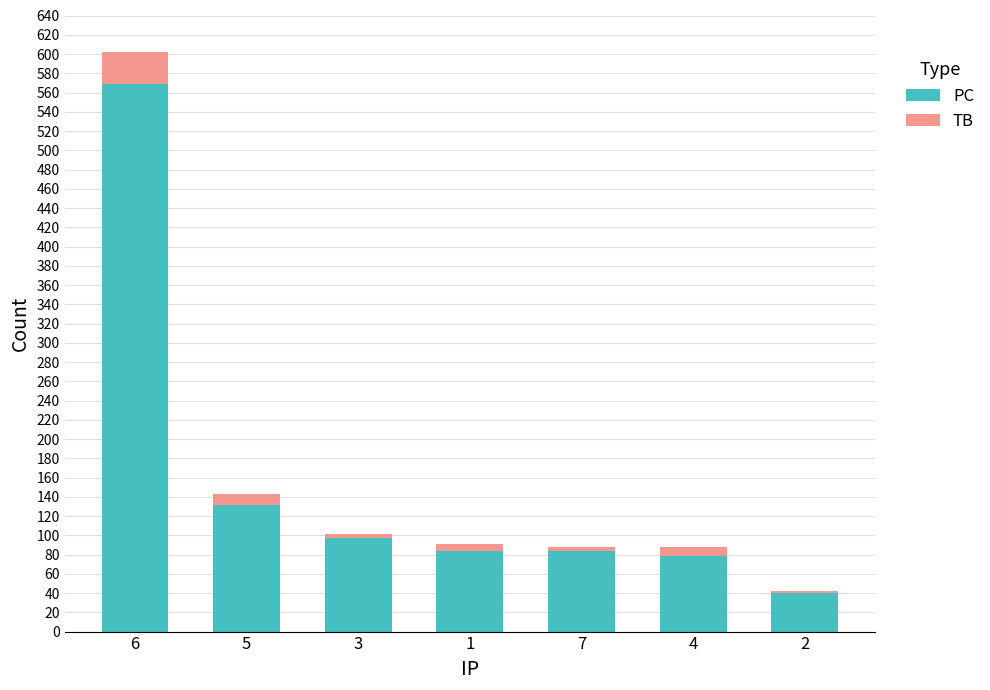

At which category is the sum across all series the highest?

6